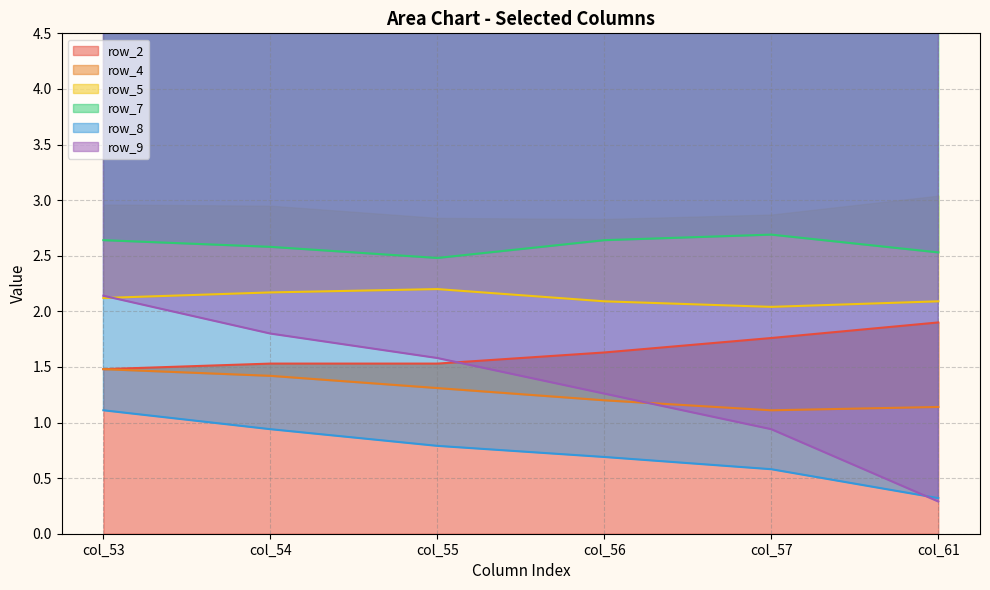

What is the highest value of the row_7 series?

2.7